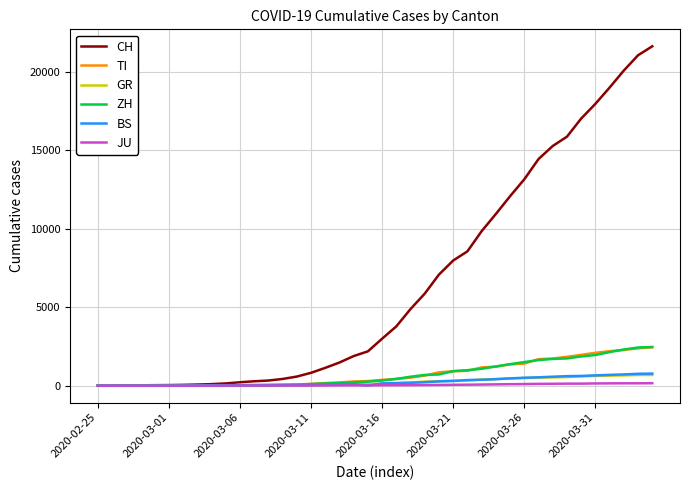

Which series has the widest spread of values?

CH